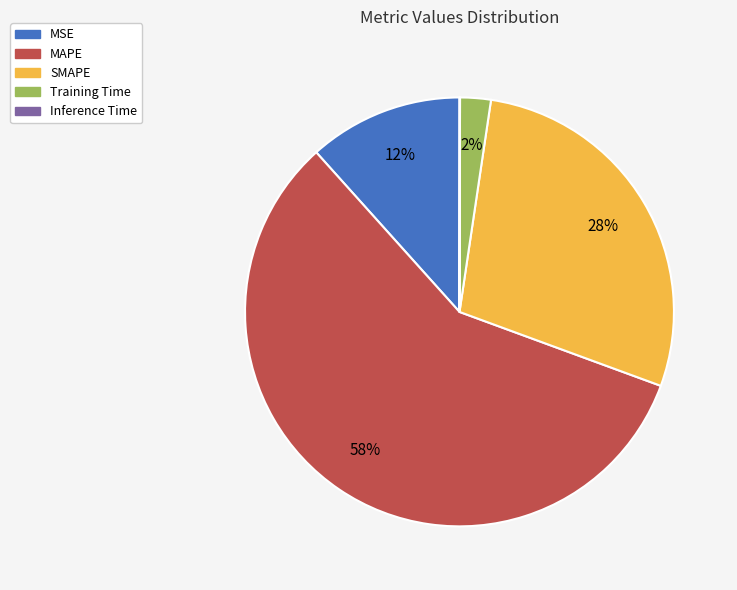

What percentage is the SMAPE slice, to the nearest percent?

28%